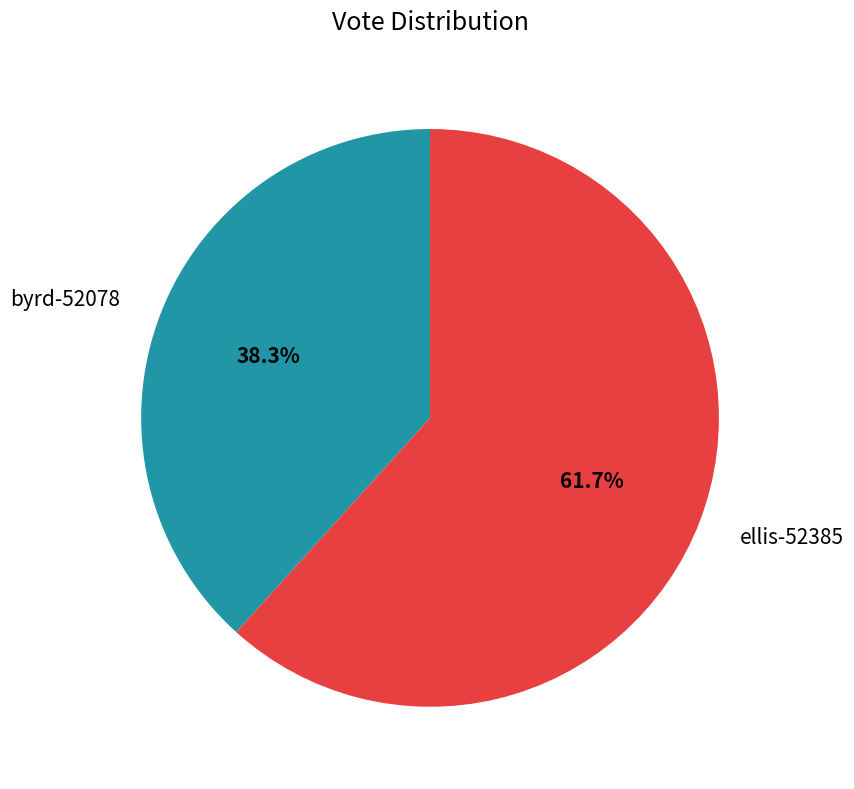

To the nearest percent, what is the average slice percentage?

50%